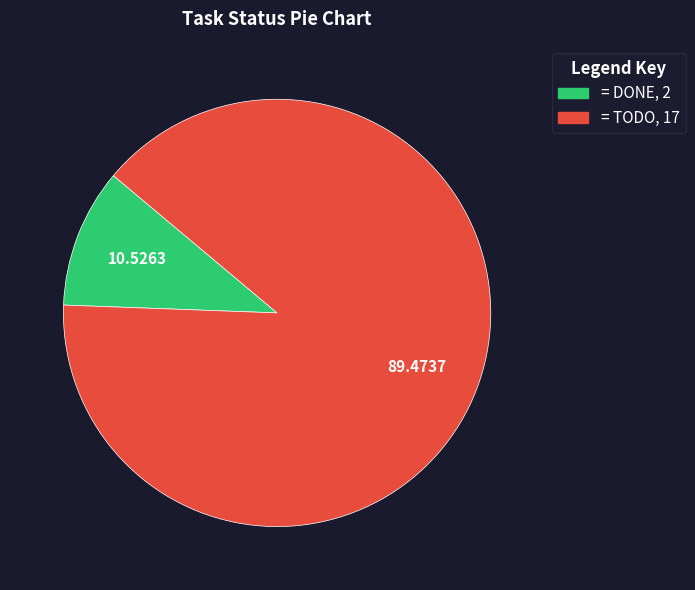

Is there a majority slice in this chart?

Yes